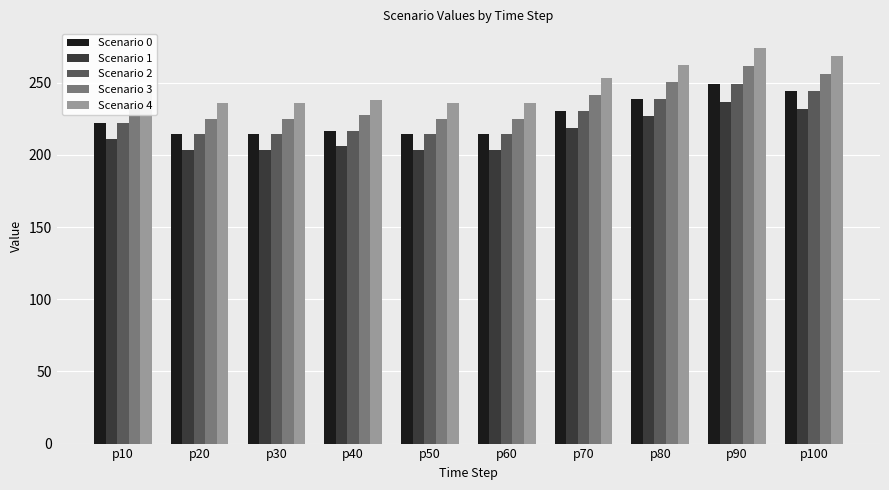

How many distinct data groups are displayed?

5